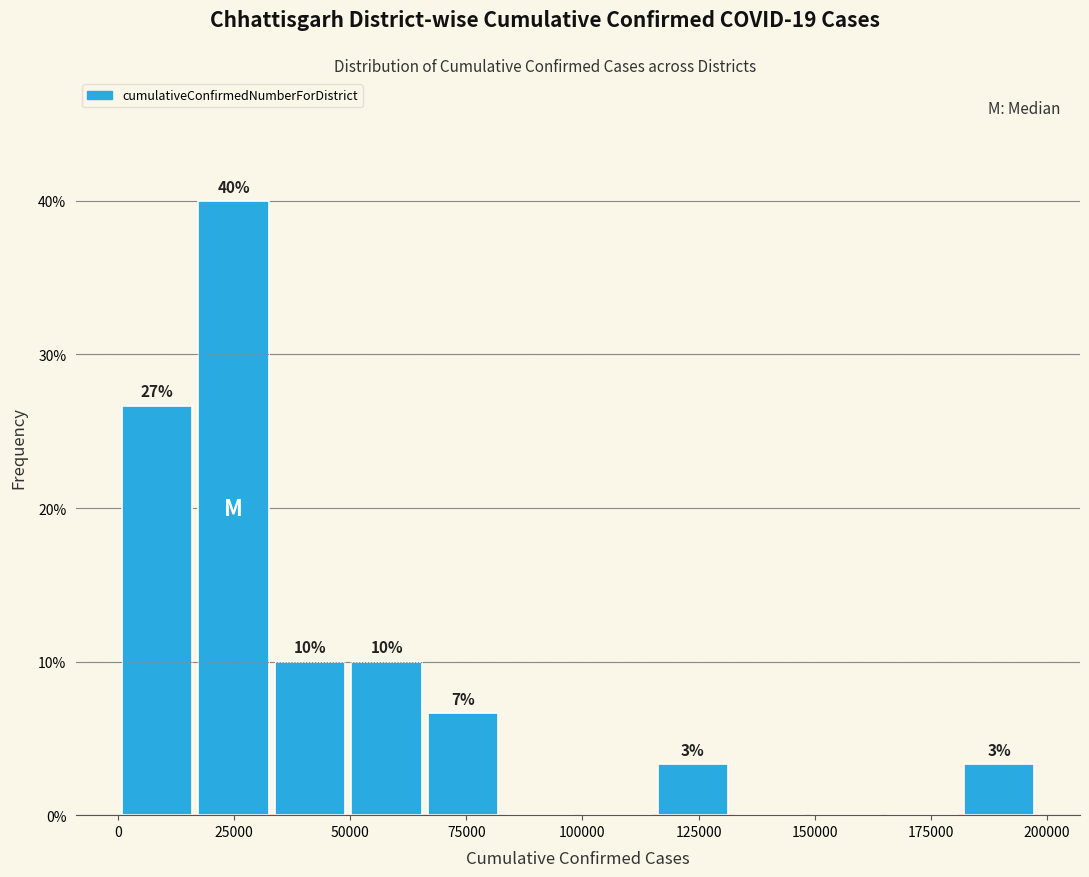

Around what value on the x-axis is the tallest bar? Give the approximate position of its centre, as read against the axis.

25000